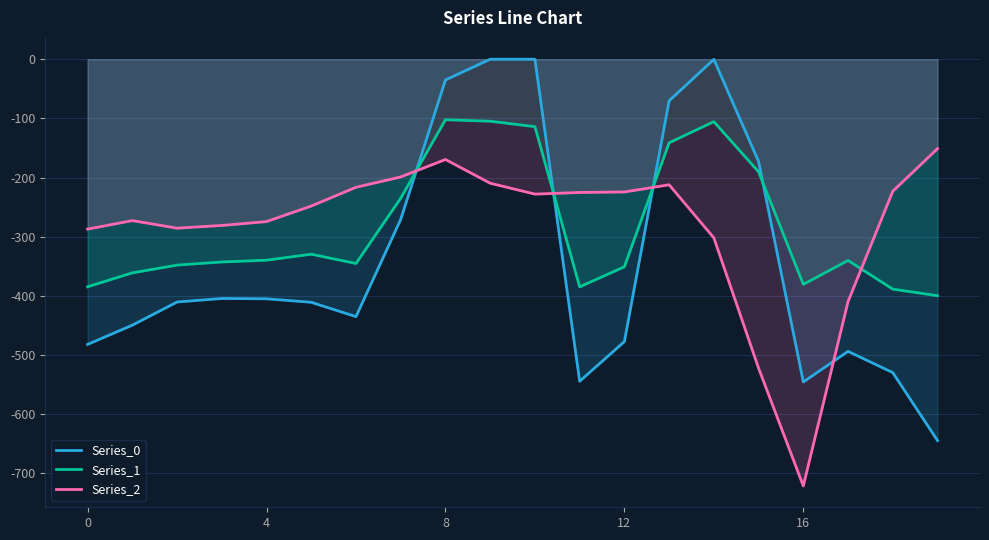

Between 7 and 18, which series saw the biggest shift?

Series_0